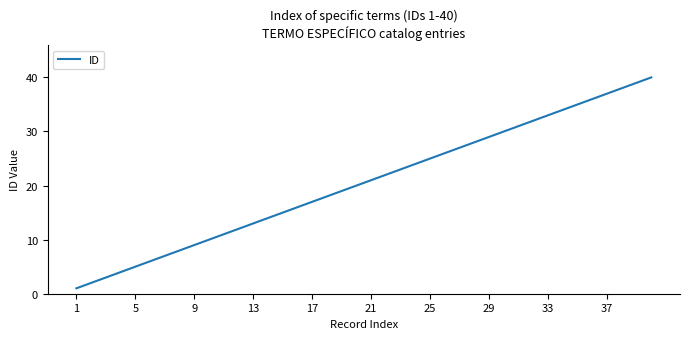

How many lines are shown in the chart?

1